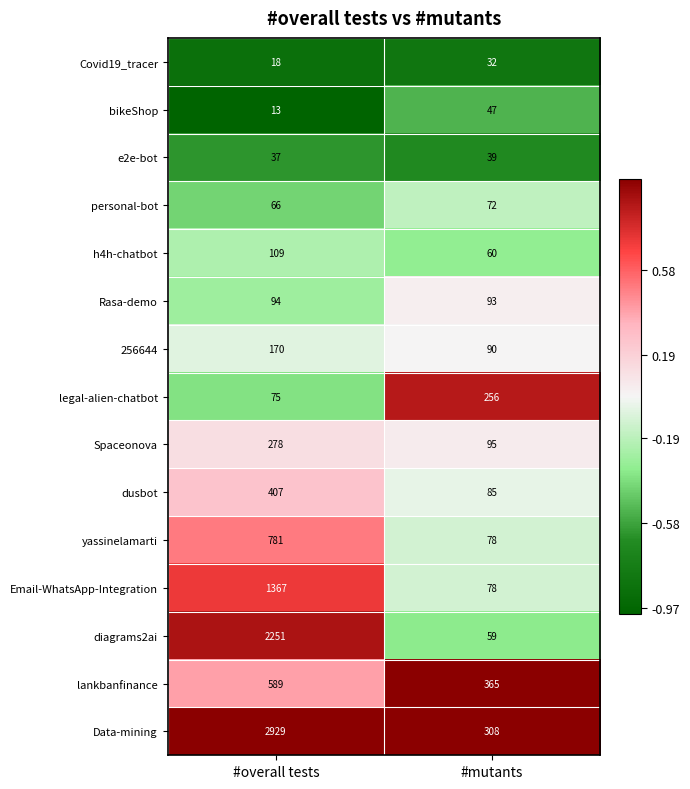

What is the approximate value of legal-alien-chatbot at #overall tests, to the nearest 10?

80